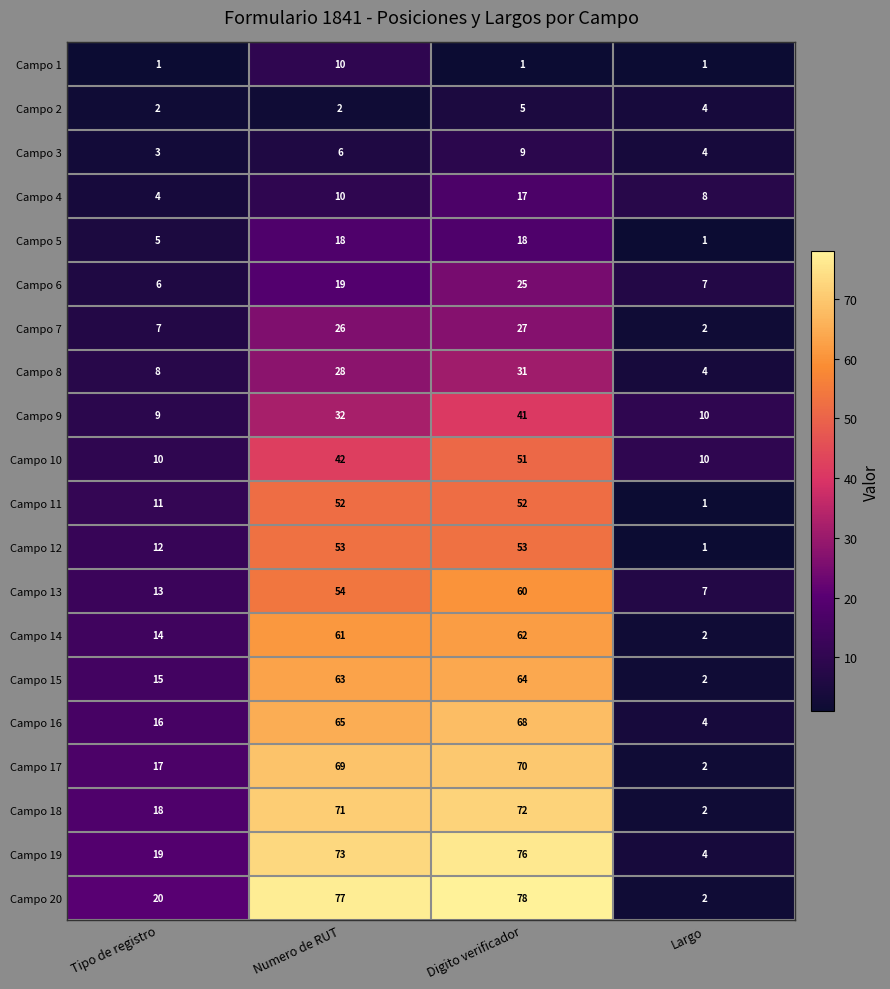

Which category has the highest value in the Campo 14 series?

Digito verificador